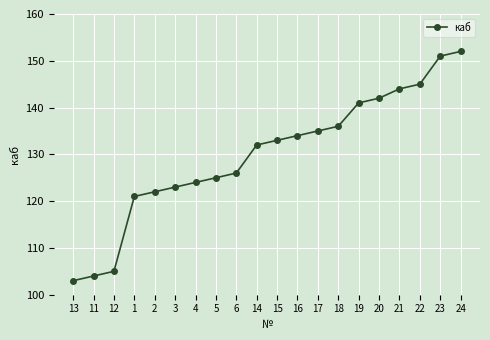

What position from the right is 21?

4